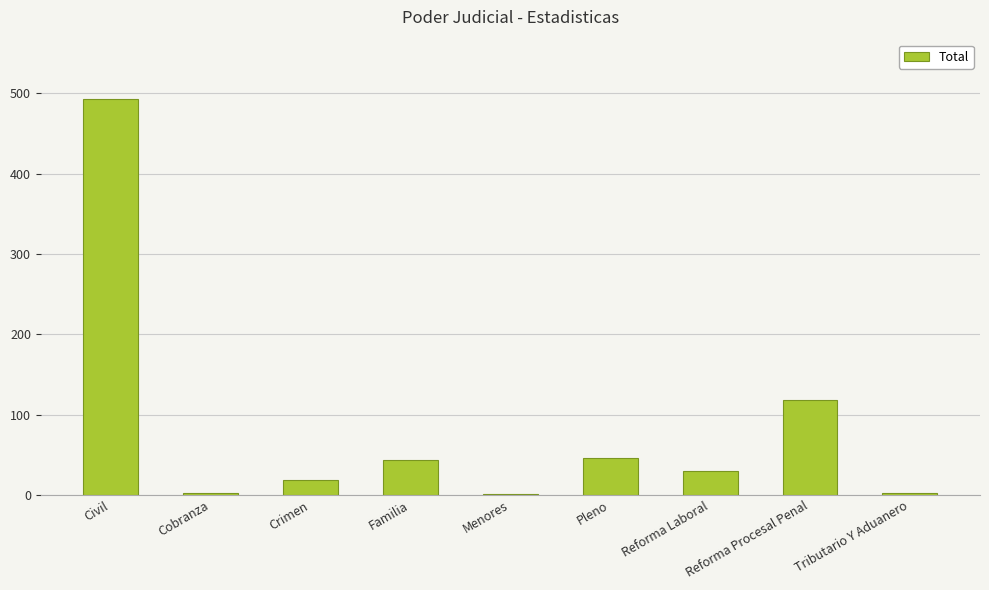

Are the bars horizontal?

No